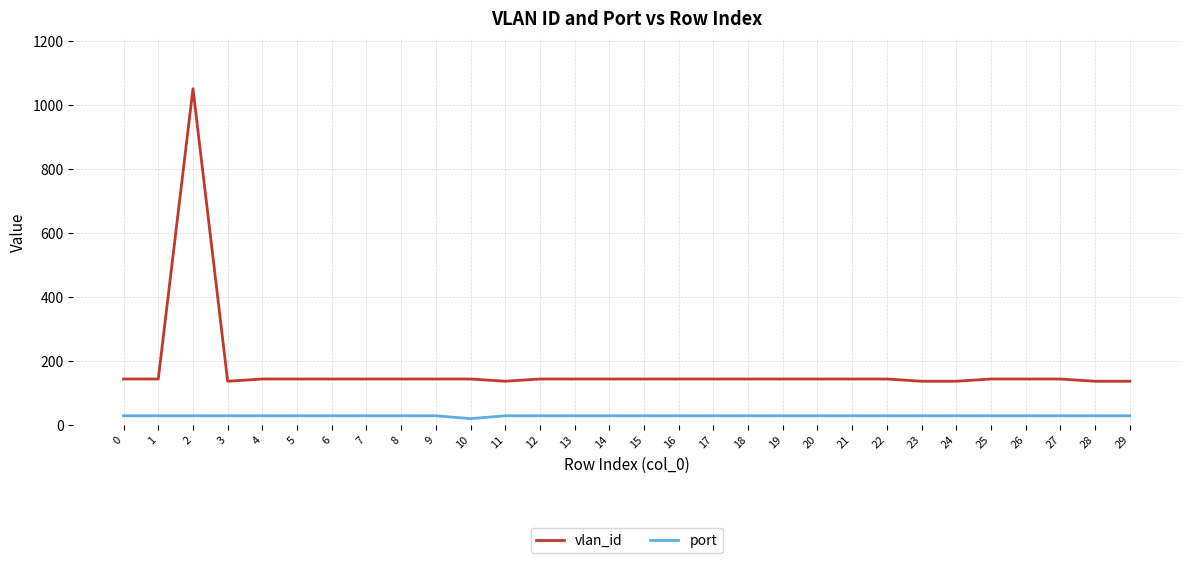

List the series in order of their peak value, highest first.

vlan_id, port